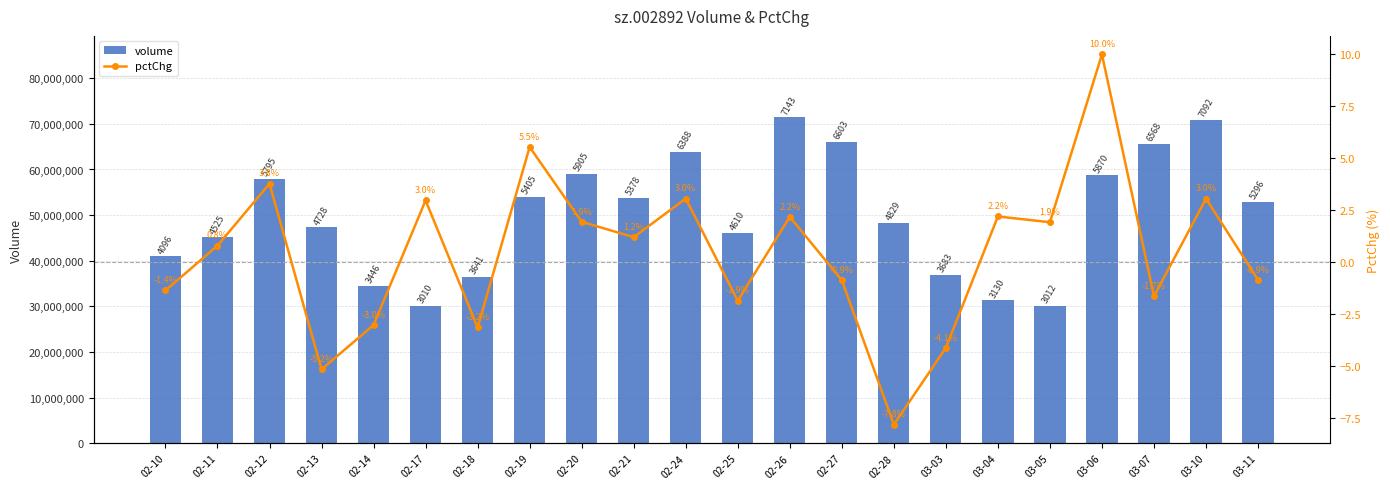

Reading left to right, what are all the values shown in this chart?

volume: 40962006.0	45253951.0	57946680.0	47276490.0	34461344.0	30101088.0	36411431.0	54051253.0	59045990.0	53776765.0	63882233.0	46100710.0	71431660.0	66028221.0	48294797.0	36834198.0	31295136.0	30122800.0	58701144.0	65677843.0	70916663.0	52957755.0
pctChg: -1.4	0.8	3.8	-5.2	-3.0	3.0	-3.2	5.5	1.9	1.2	3.0	-1.9	2.2	-0.9	-7.8	-4.1	2.2	1.9	10.0	-1.7	3.0	-0.9